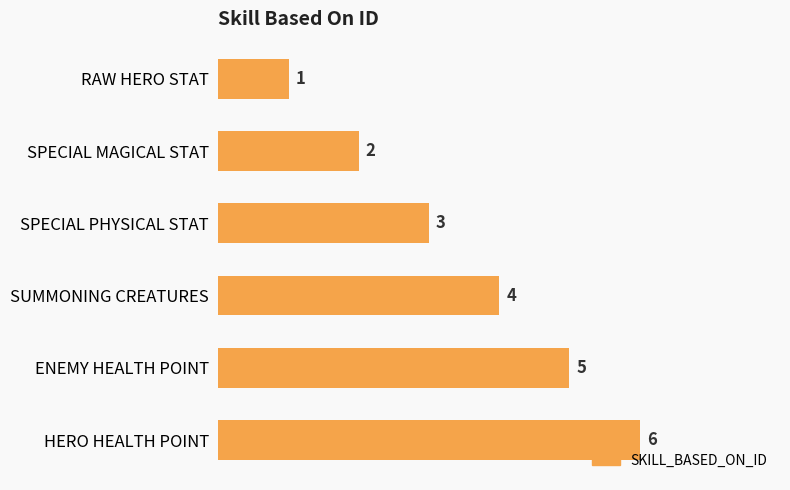

List the labels in order of value, largest first.

HERO HEALTH POINT, ENEMY HEALTH POINT, SUMMONING CREATURES, SPECIAL PHYSICAL STAT, SPECIAL MAGICAL STAT, RAW HERO STAT